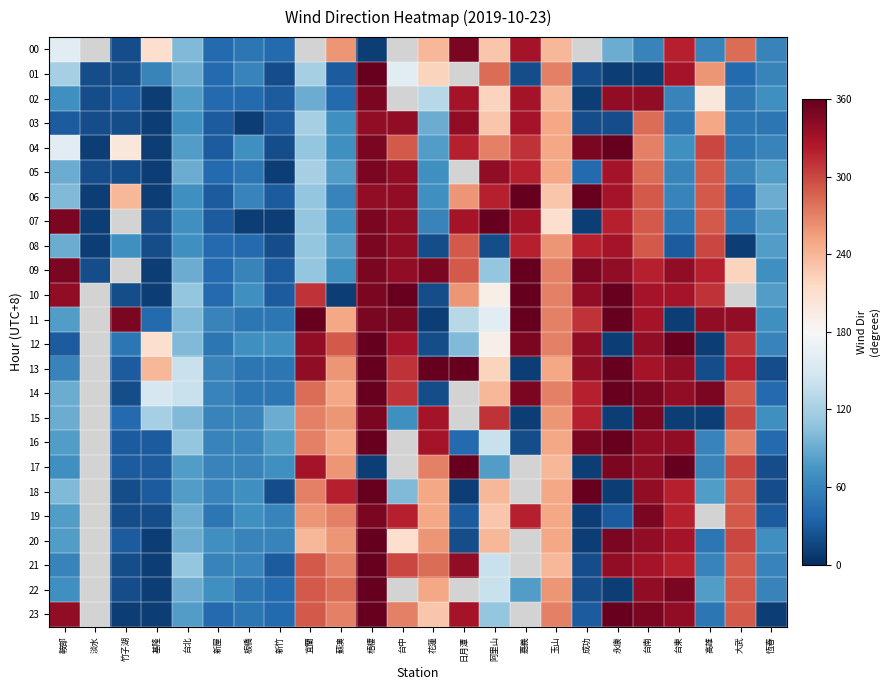

Rank the categories by 21 value from lowest to highest.

基隆, 鞍部, 淡水, 竹子湖, 成功, 新竹, 新屋, 板橋, 高雄, 恆春, 台北, 阿里山, 玉山, 蘇澳, 花蓮, 宜蘭, 大武, 台中, 台東, 台南, 日月潭, 永康, 梧棲, 嘉義